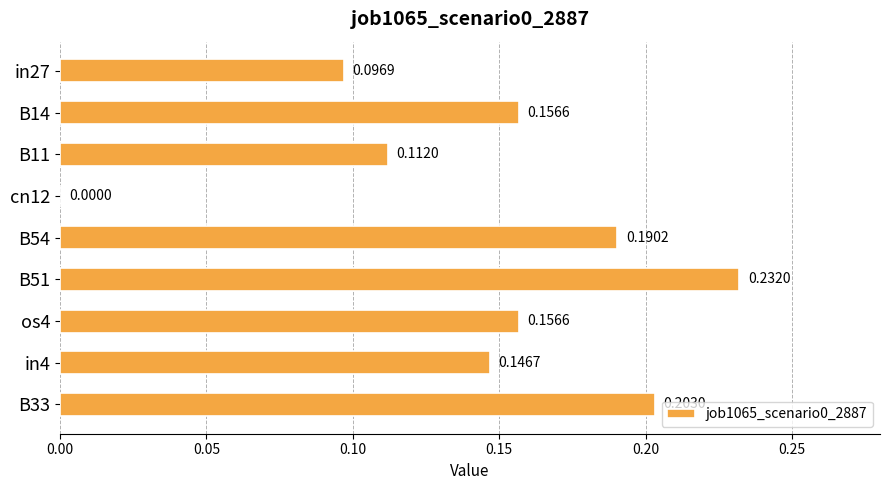

What is the sum of the values at B11 and B51?

0.3